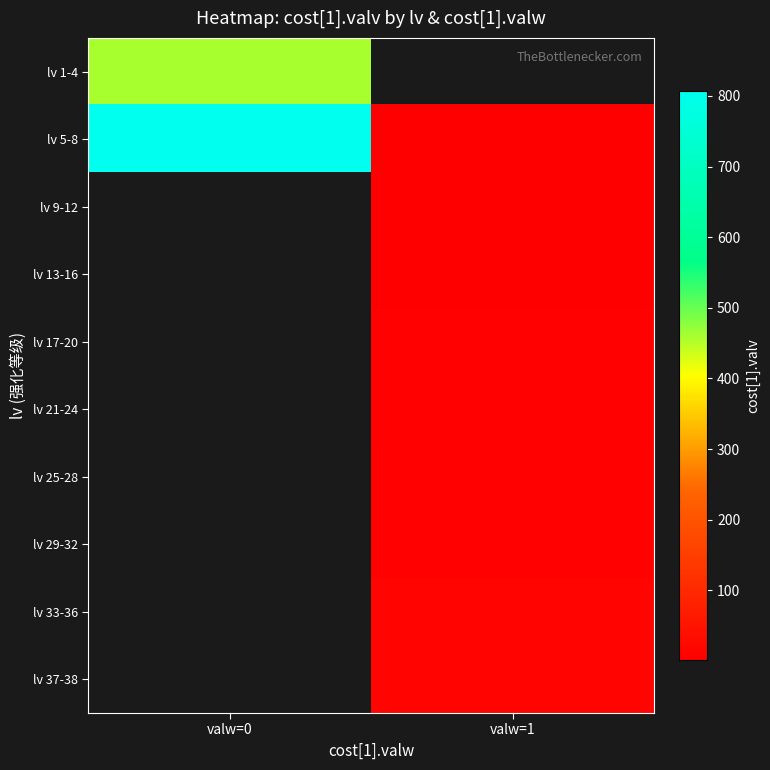

Rank the categories by lv 21-24 value from highest to lowest.

valw=0, valw=1